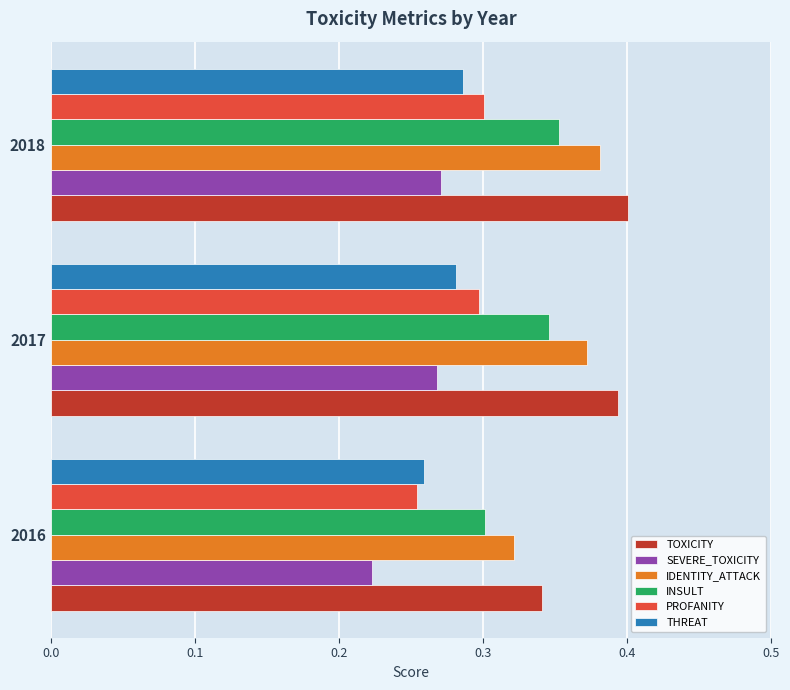

What are all the series names shown in the legend?

TOXICITY, SEVERE_TOXICITY, IDENTITY_ATTACK, INSULT, PROFANITY, THREAT